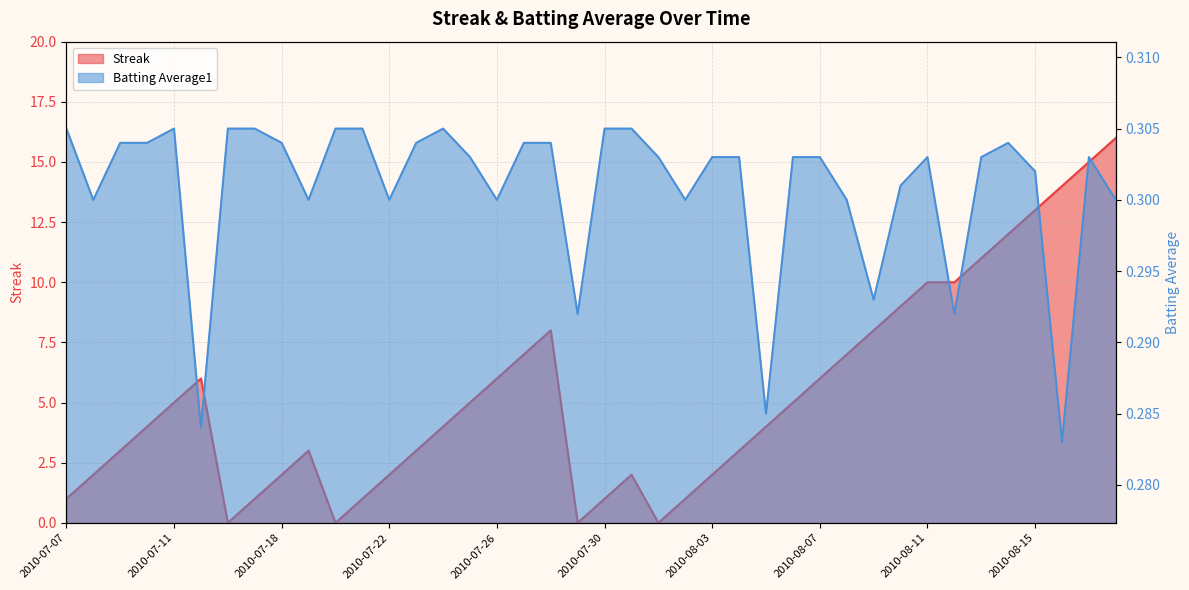

List the series in order of their peak value, lowest first.

Batting Average1, Streak